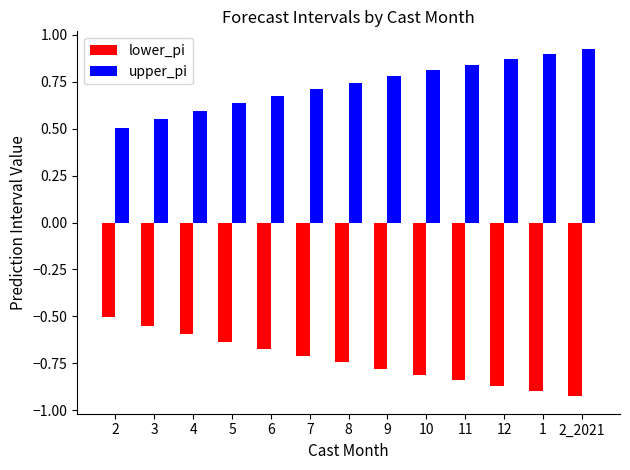

List the series in order of their peak value, lowest first.

lower_pi, upper_pi